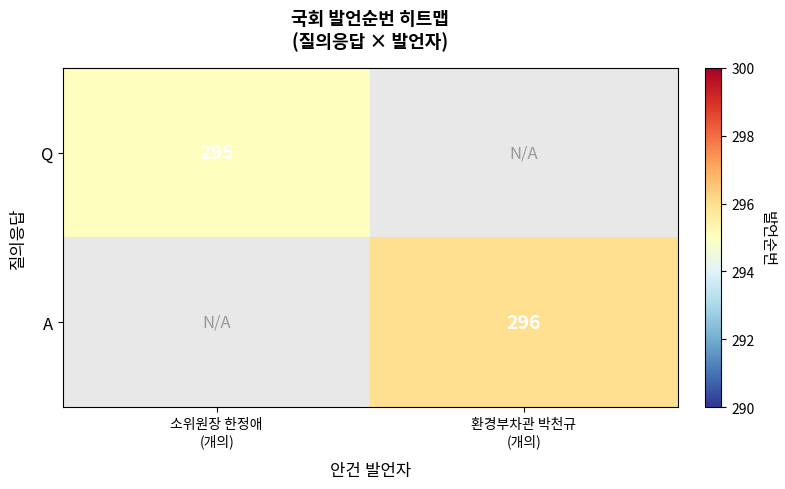

What is the minimum value shown in the chart?

295.0